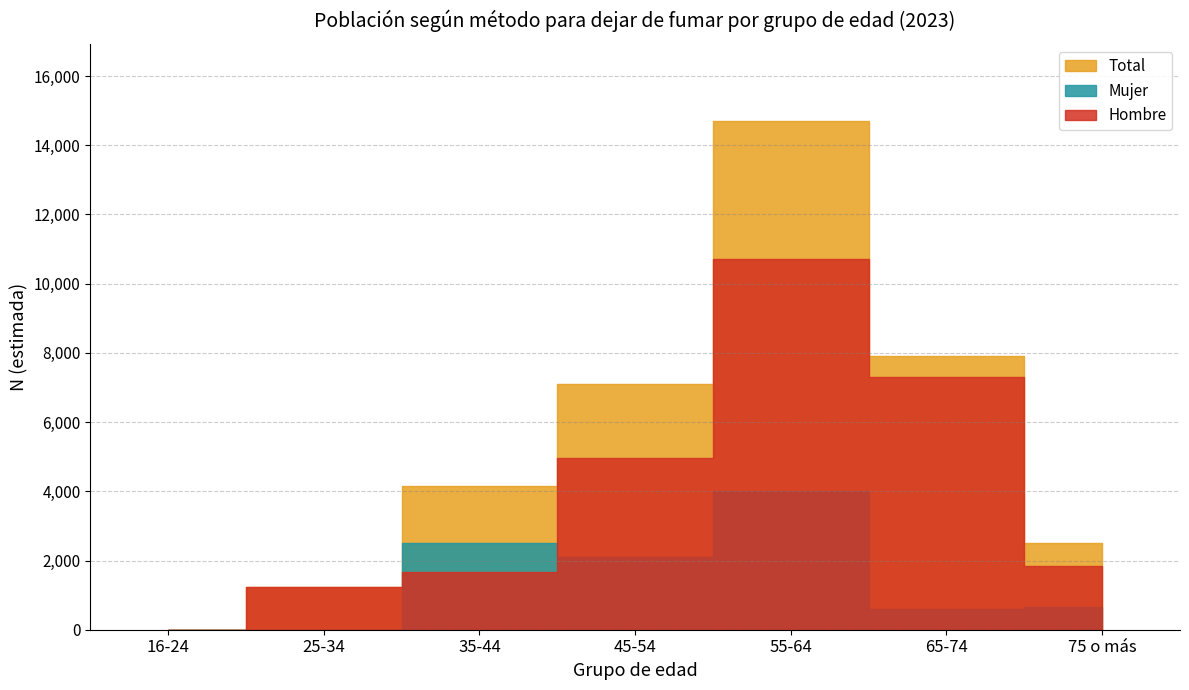

What is the sum of all Mujer values?

9888